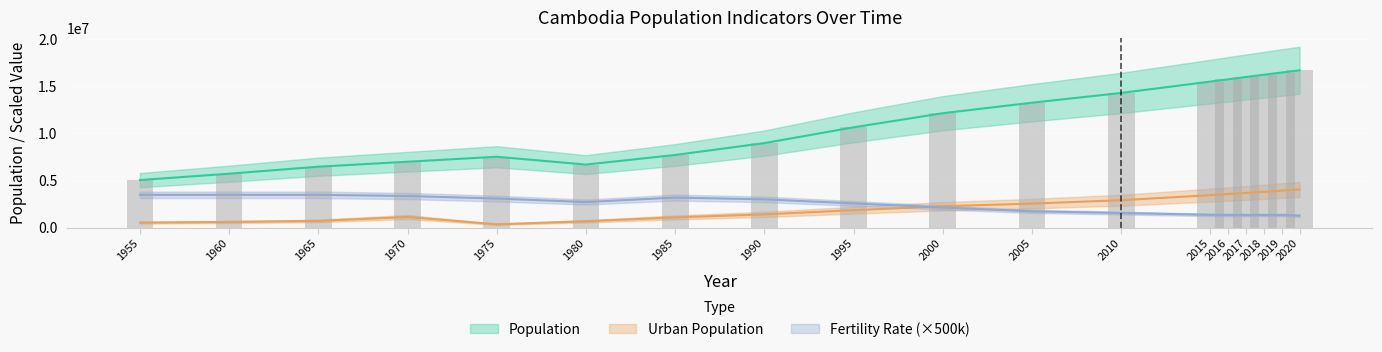

What is the sum of the Fertility Rate values at 2000 and 1965?

5600000